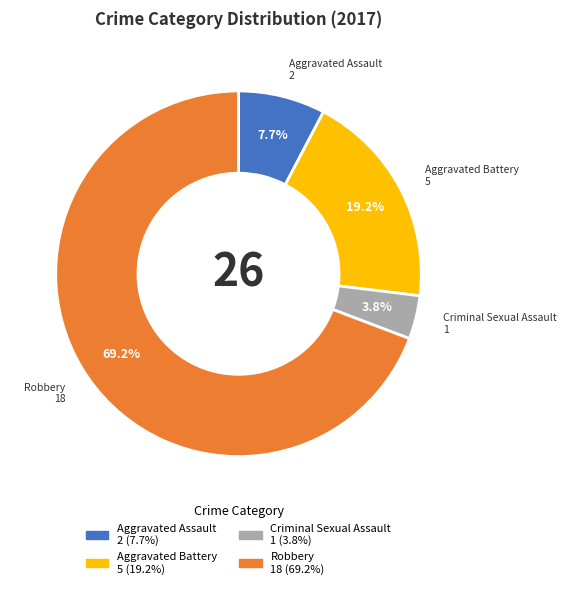

What percentage is the Criminal Sexual Assault slice, to the nearest percent?

4%